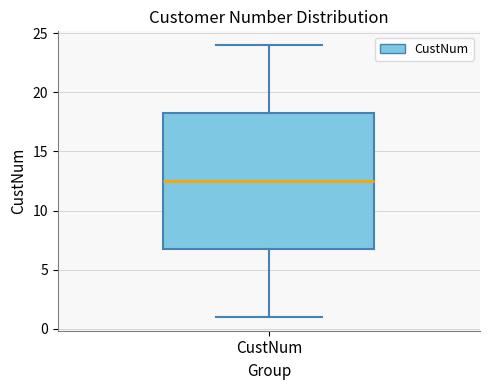

Where does the upper whisker of the box for CustNum end on the y-axis? The values are not printed on the chart, so give them approximately, as read against the axis.

24.0